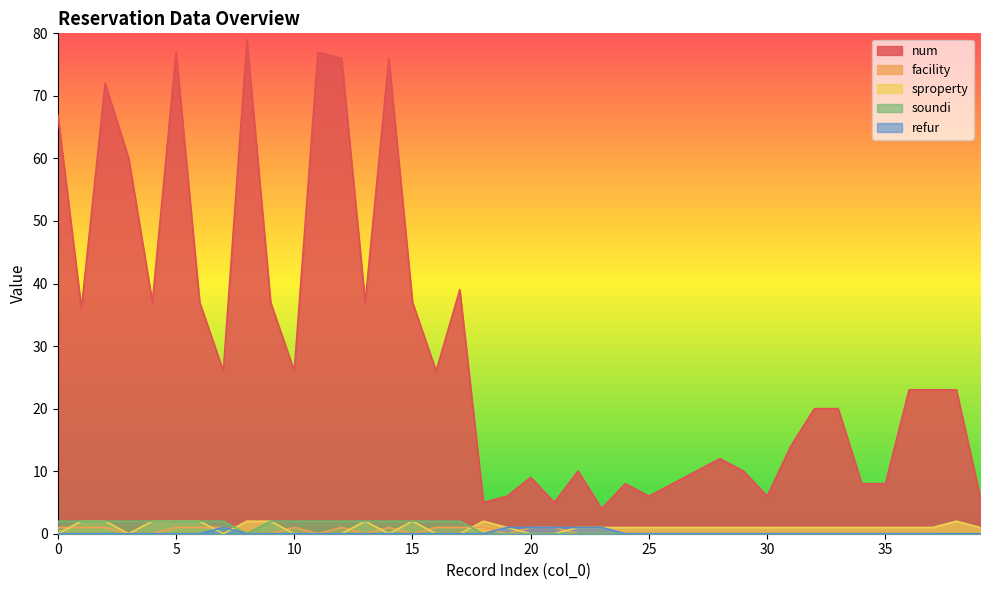

The value of num at 7 is 17. True or false?

False